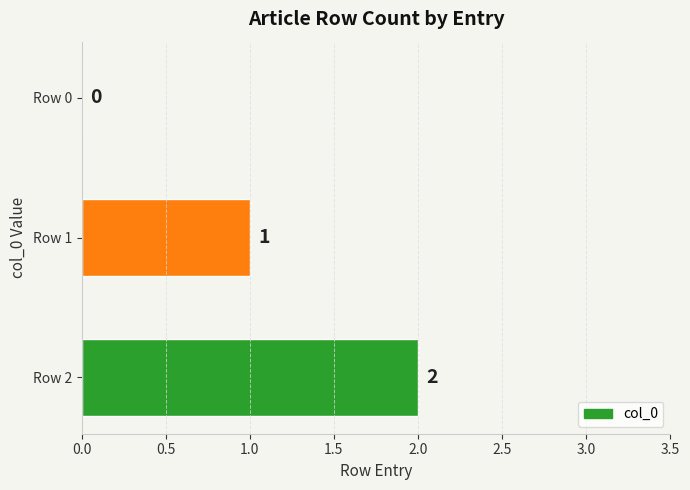

The chart shows a value of 1 at Row 1. True or false?

True